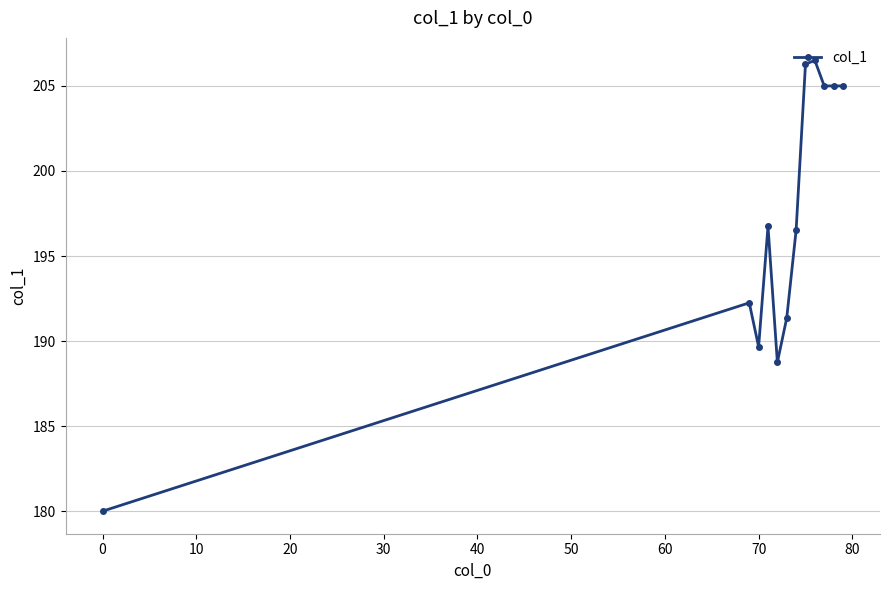

What is the value of the 7th point from the left?

196.5